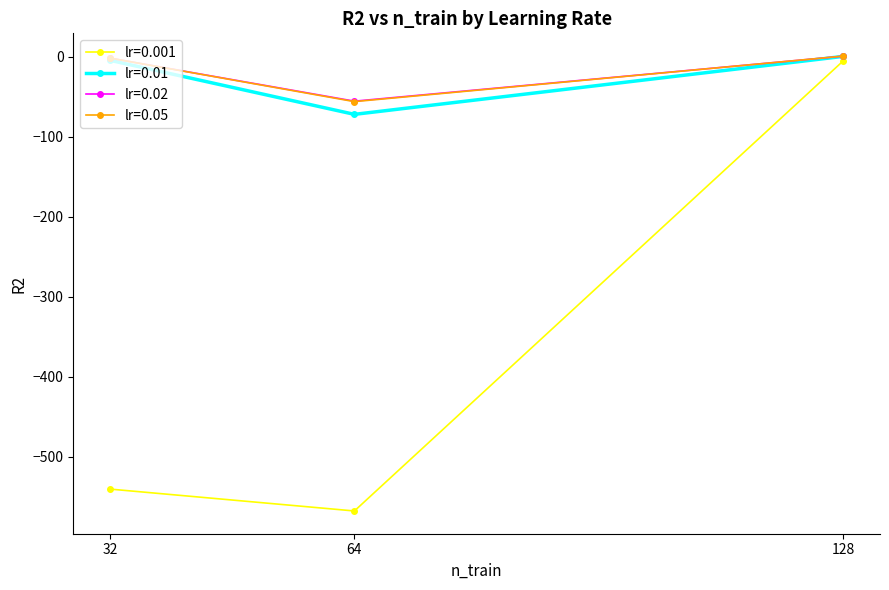

Rank the categories by lr=0.001 value from lowest to highest.

64, 32, 128